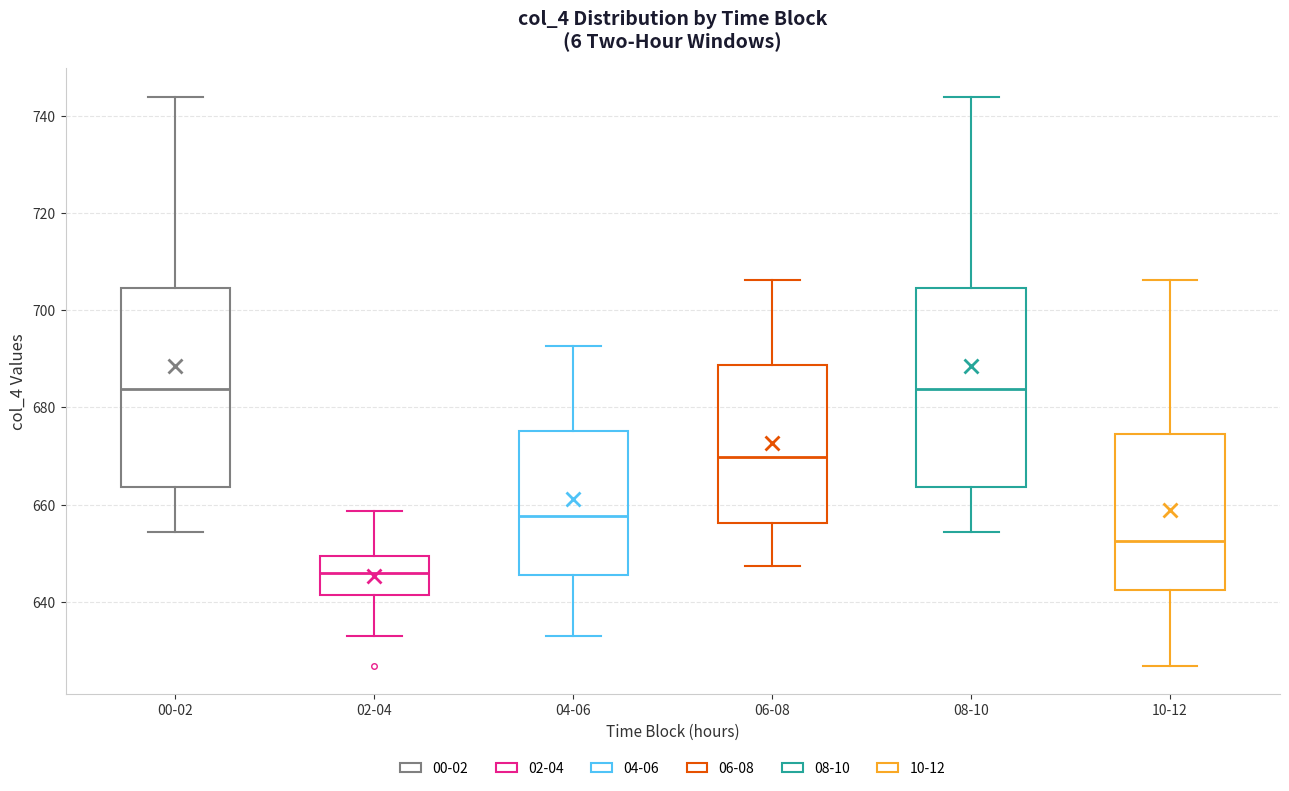

Where is the lower edge of the box for 02-04 on the y-axis? The values are not printed on the chart, so give them approximately, as read against the axis.

642